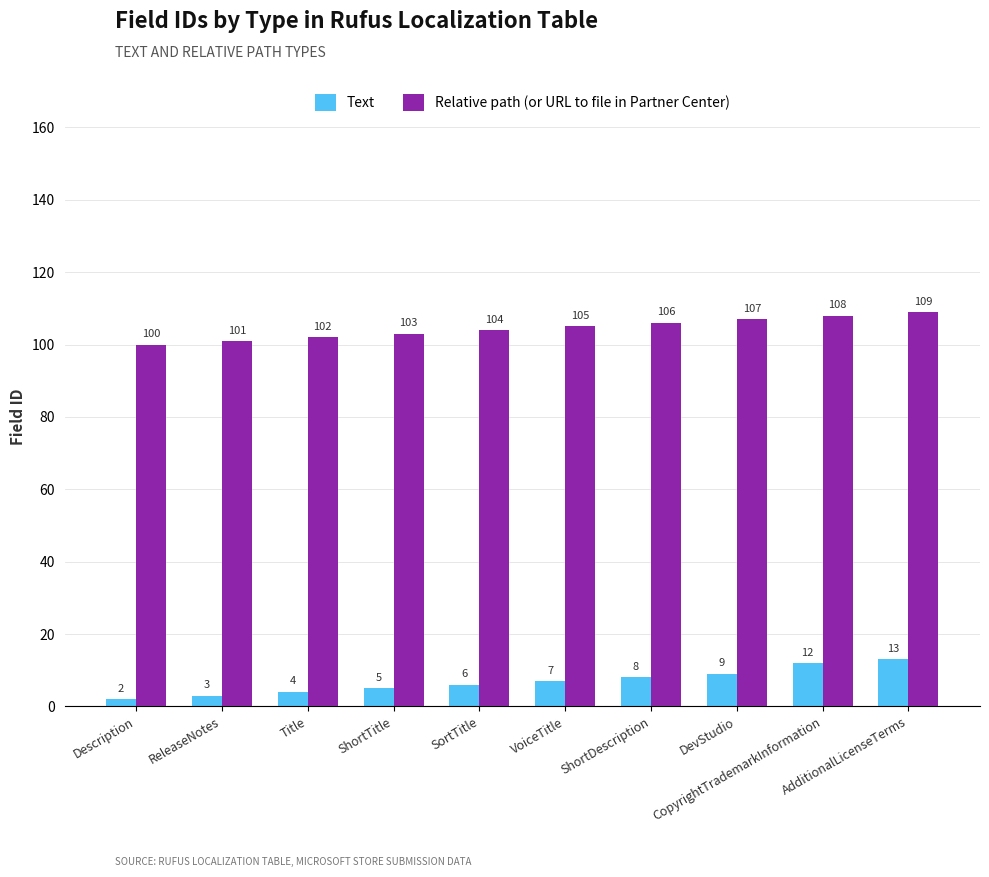

Are the bars grouped side by side (vs. stacked)?

Yes